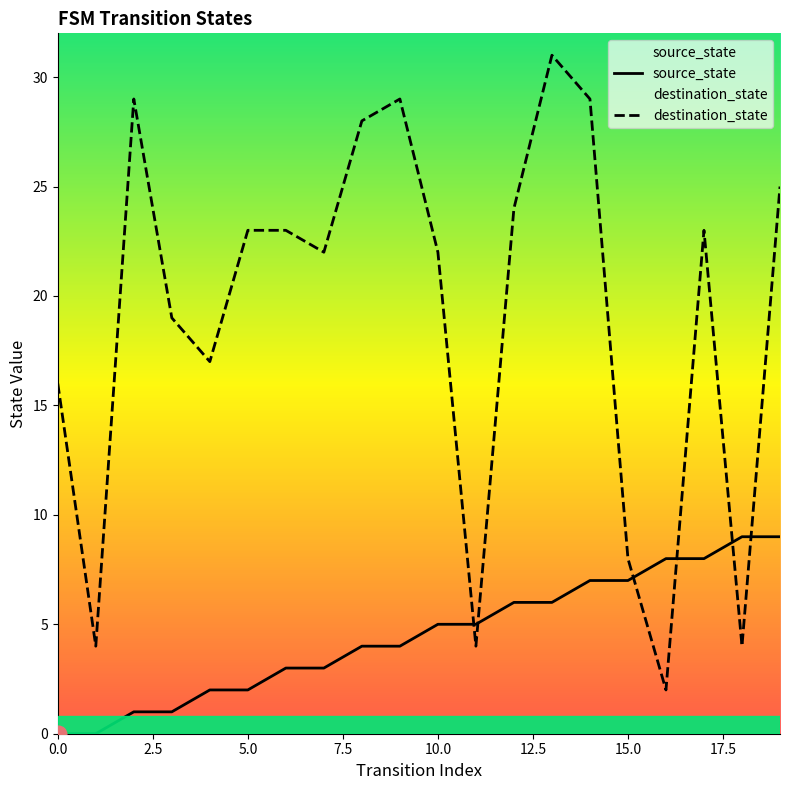

What position from the left is 9?

10